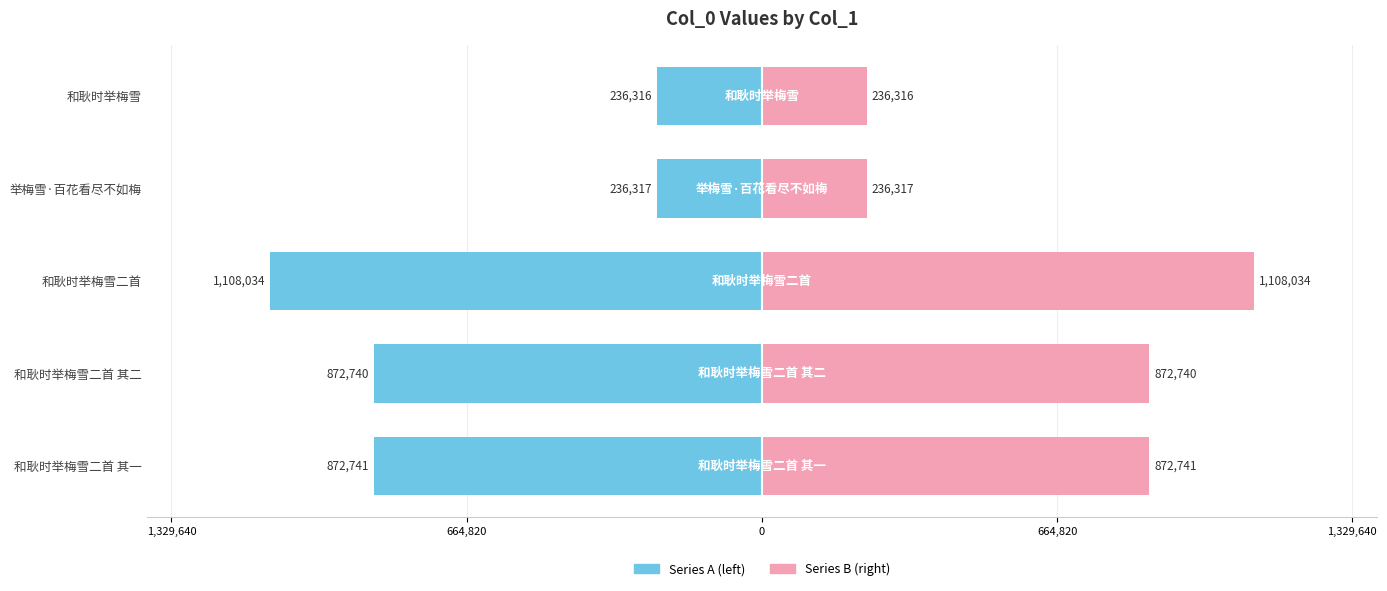

Which has a higher value, 和耿时举梅雪 or 和耿时举梅雪二首 其一?

和耿时举梅雪